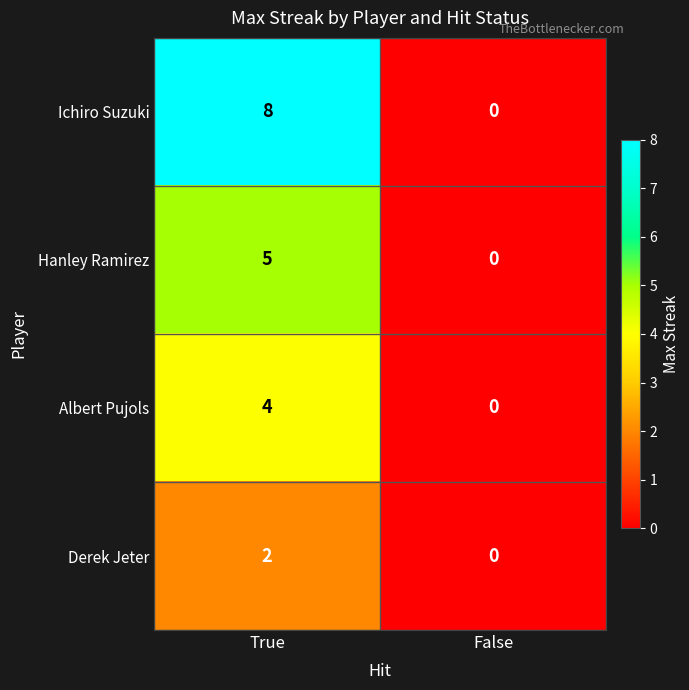

How many series are shown in this chart?

4